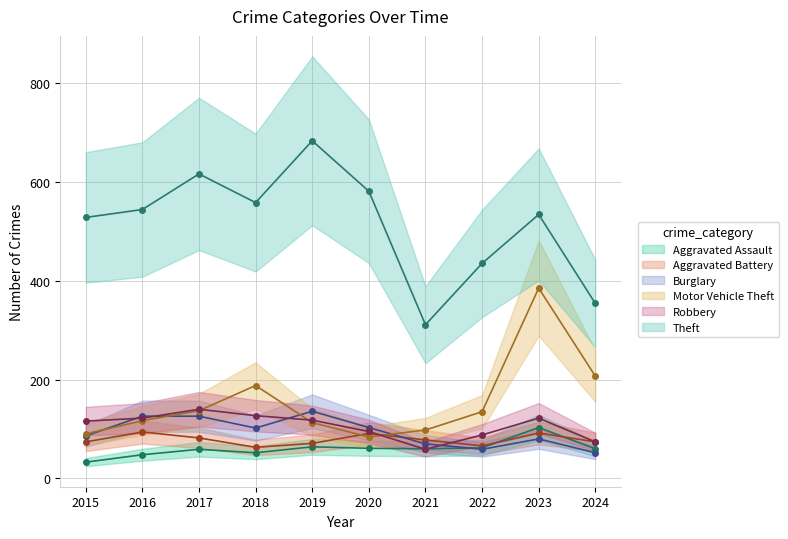

Count the number of categories in the chart.

10